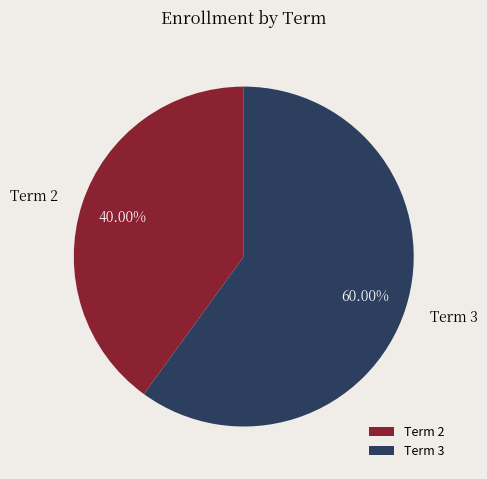

Is it true that Term 3 is 60% of the pie?

True